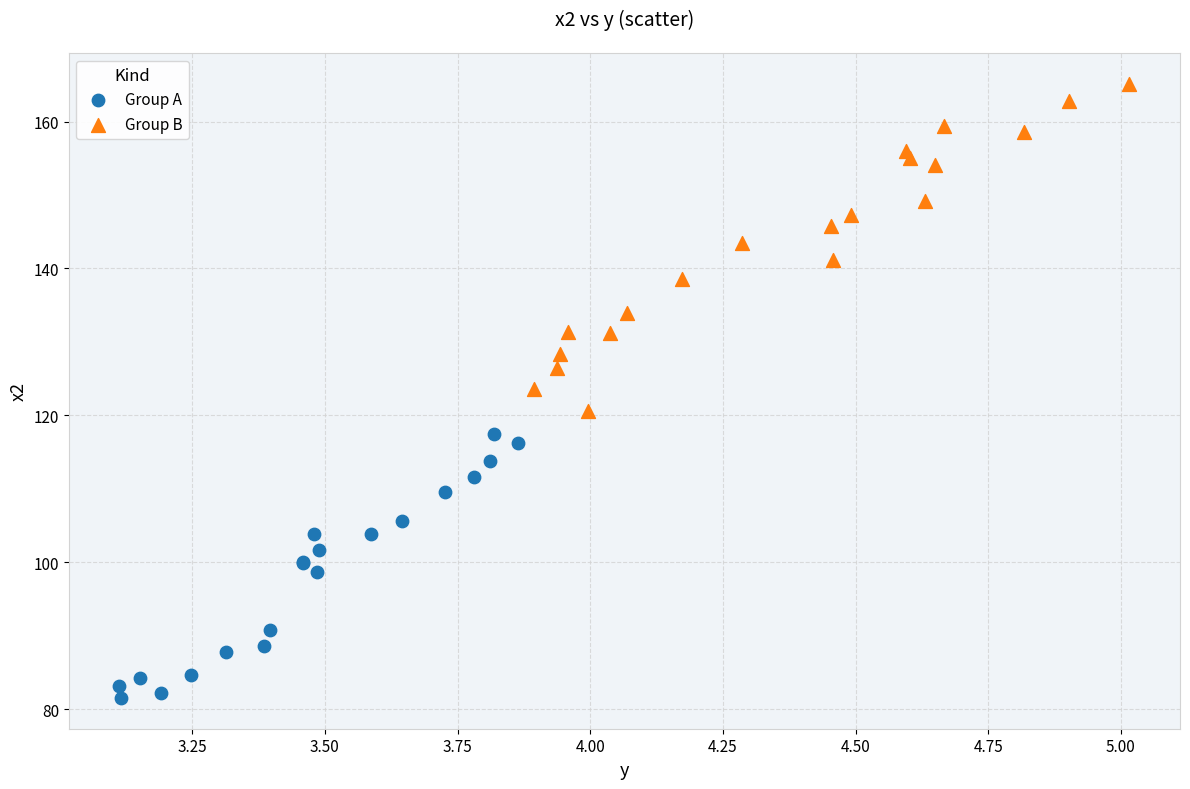

Which series contains the lowest Y value?

Group A